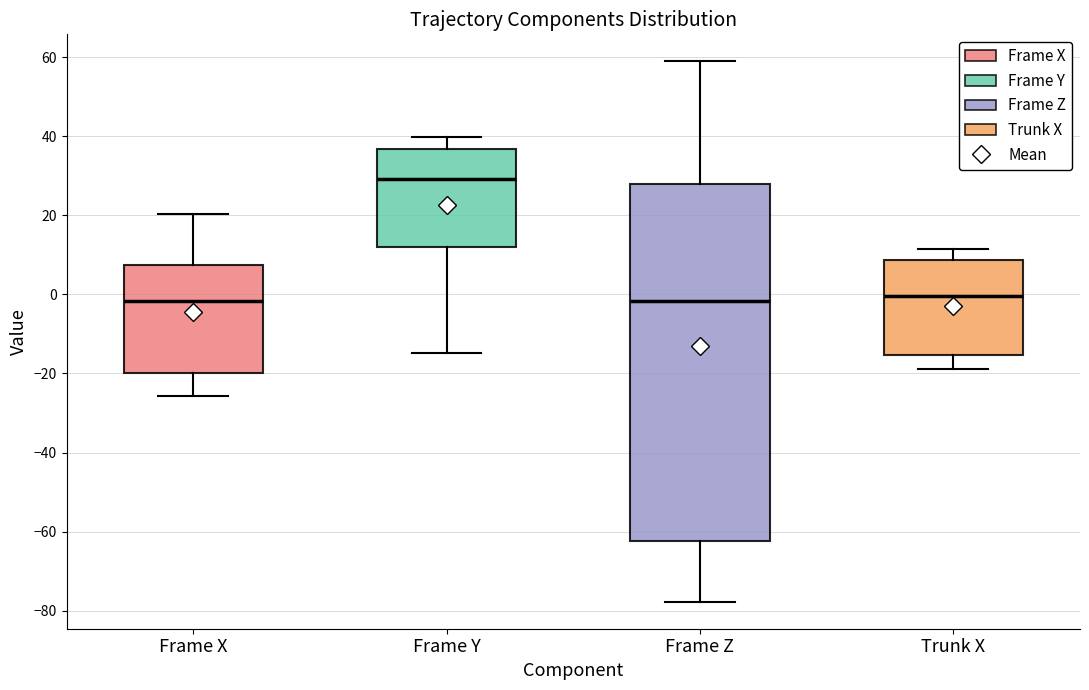

Where does the median line of the box for Frame Z sit on the y-axis? The values are not printed on the chart, so give them approximately, as read against the axis.

-2